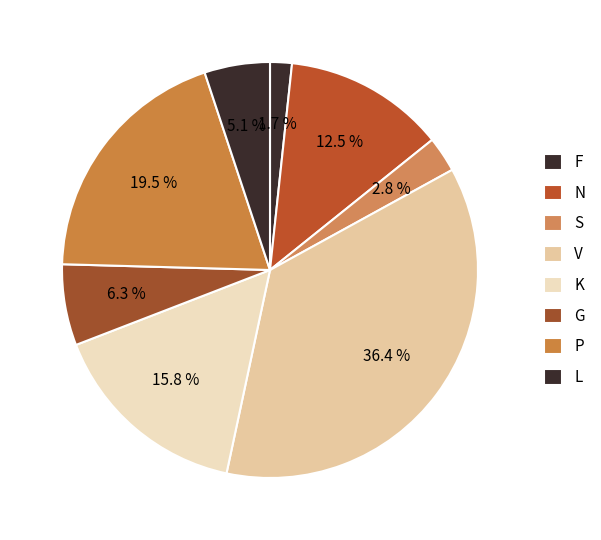

How many segments does this pie chart have?

8